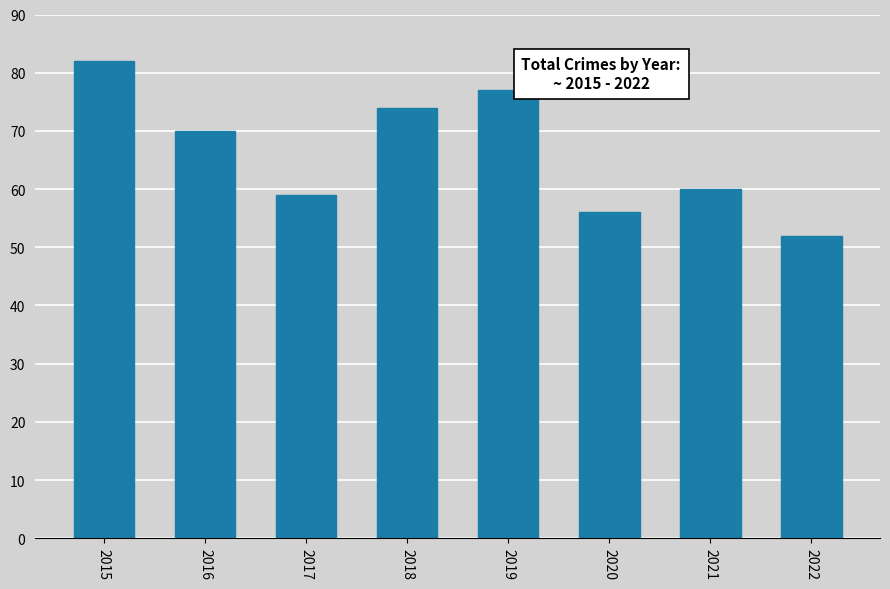

What is the greatest value displayed?

82